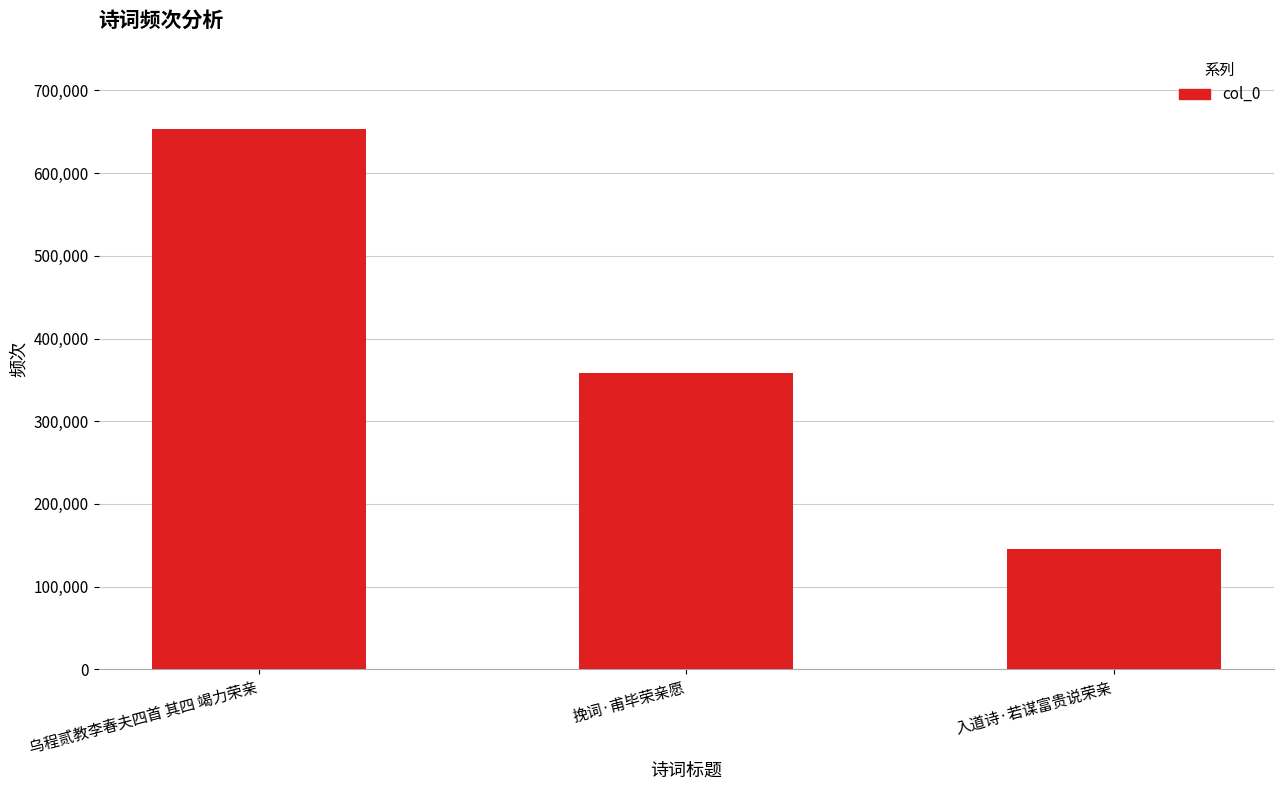

How many bars are there in total?

3